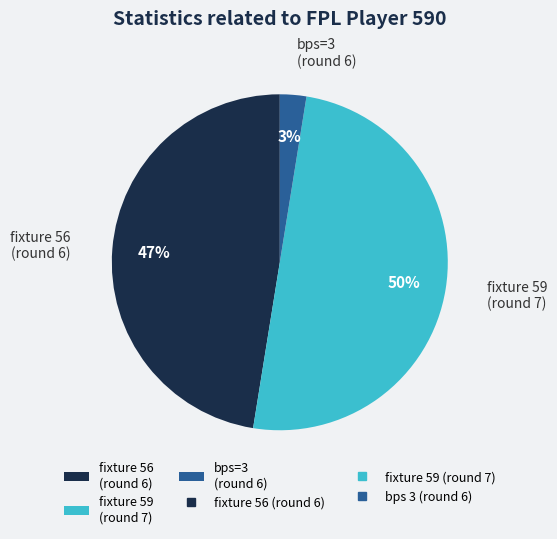

True or false: fixture 56 (round 6) accounts for 56% of the total.

False